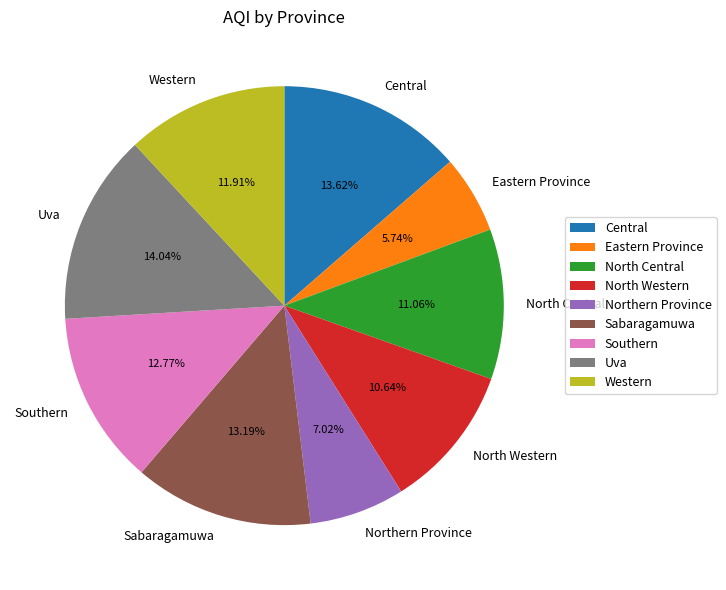

Is Southern the majority of the pie?

No